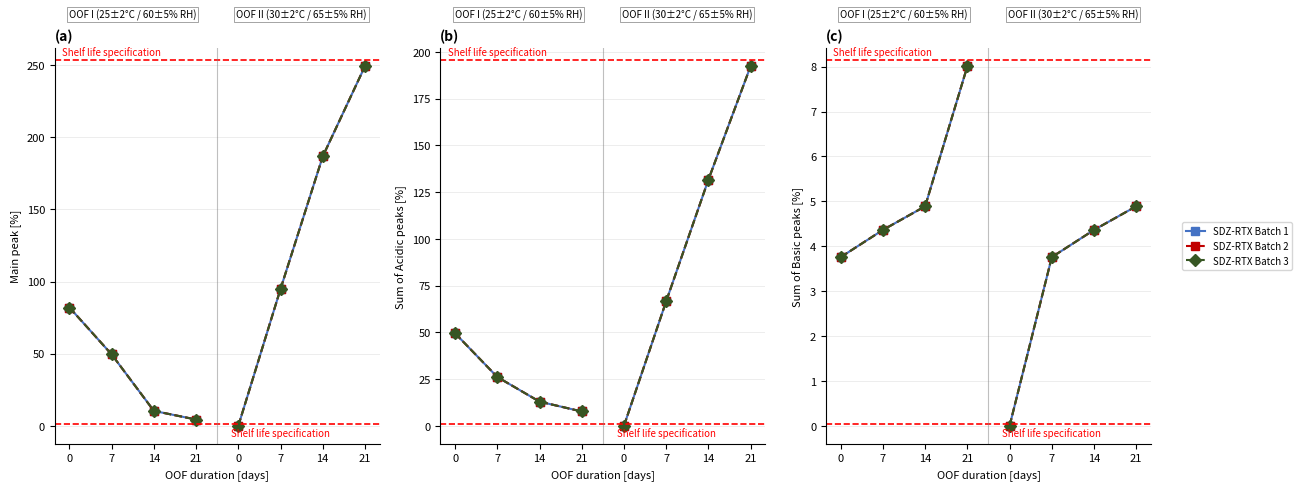

Which category has the highest value across all series?

21